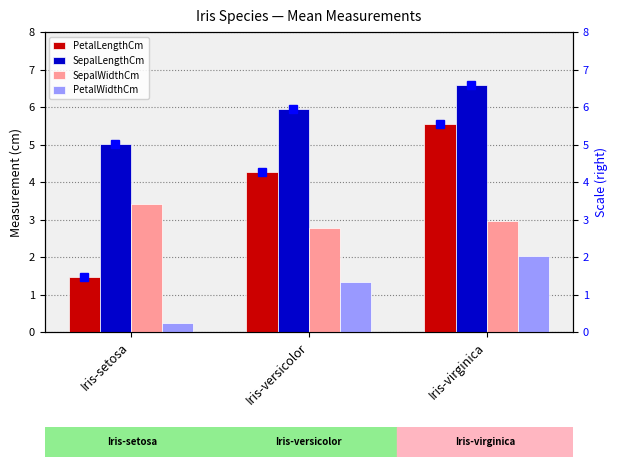

Which series changed the most between Iris-setosa and Iris-virginica?

PetalLengthCm